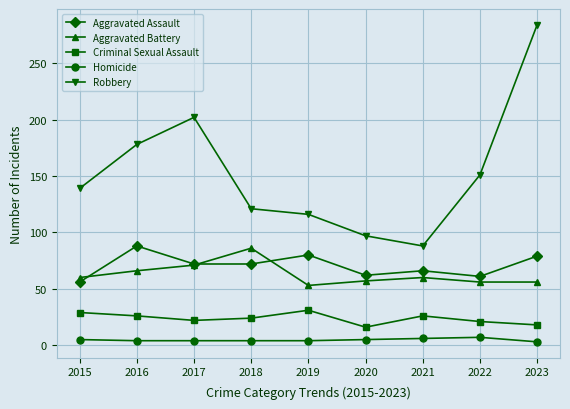

True or false: Robbery and Aggravated Battery cross at least once.

False